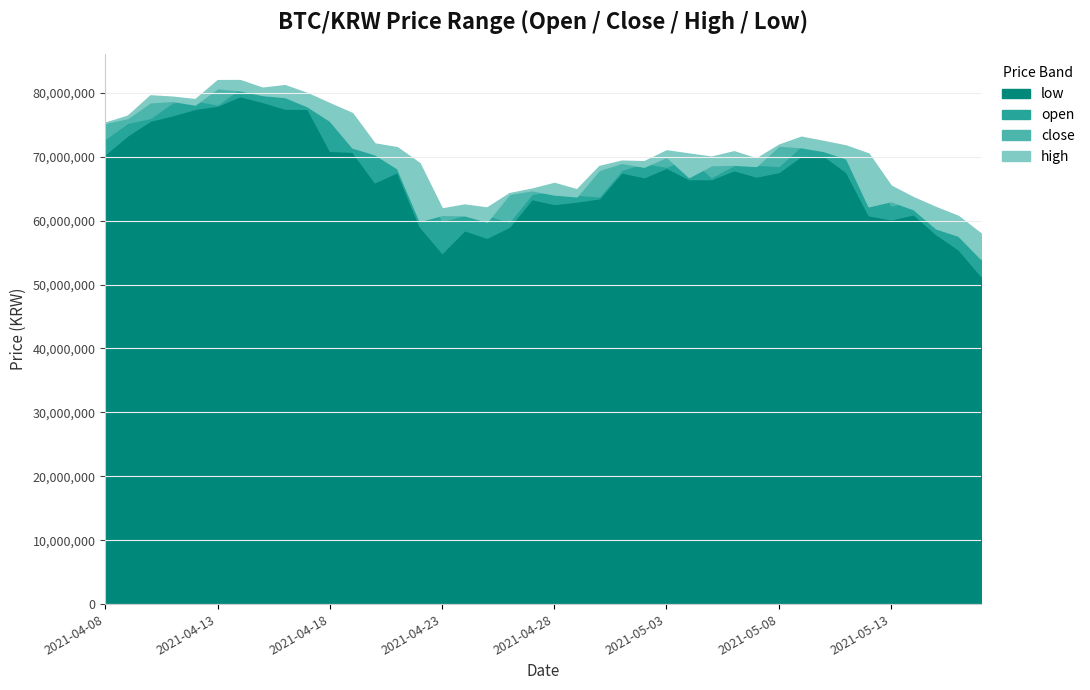

True or false: high and open cross at least once.

False